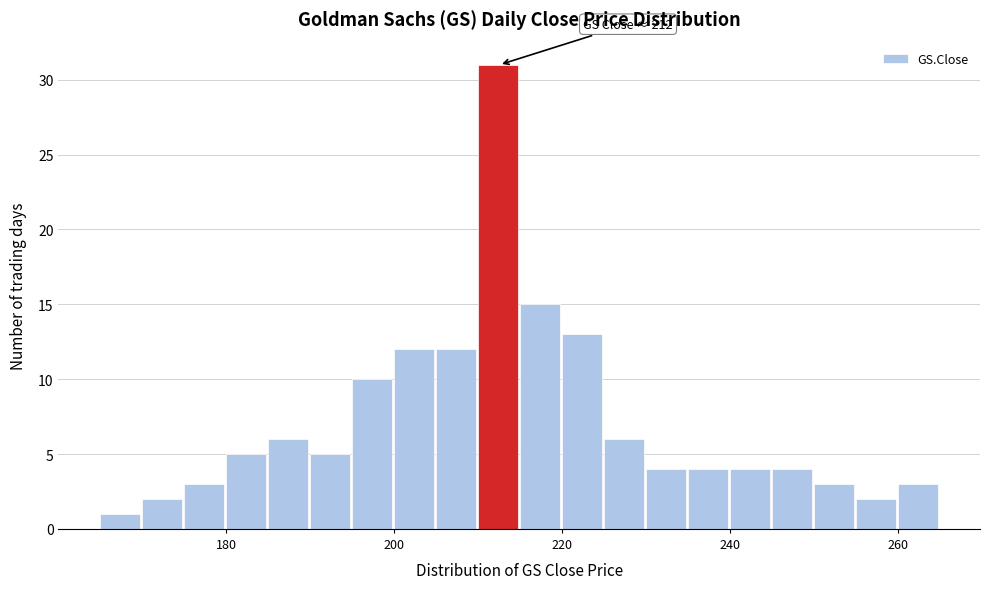

Read against the x-axis, roughly where is the centre of the tallest bar?

212